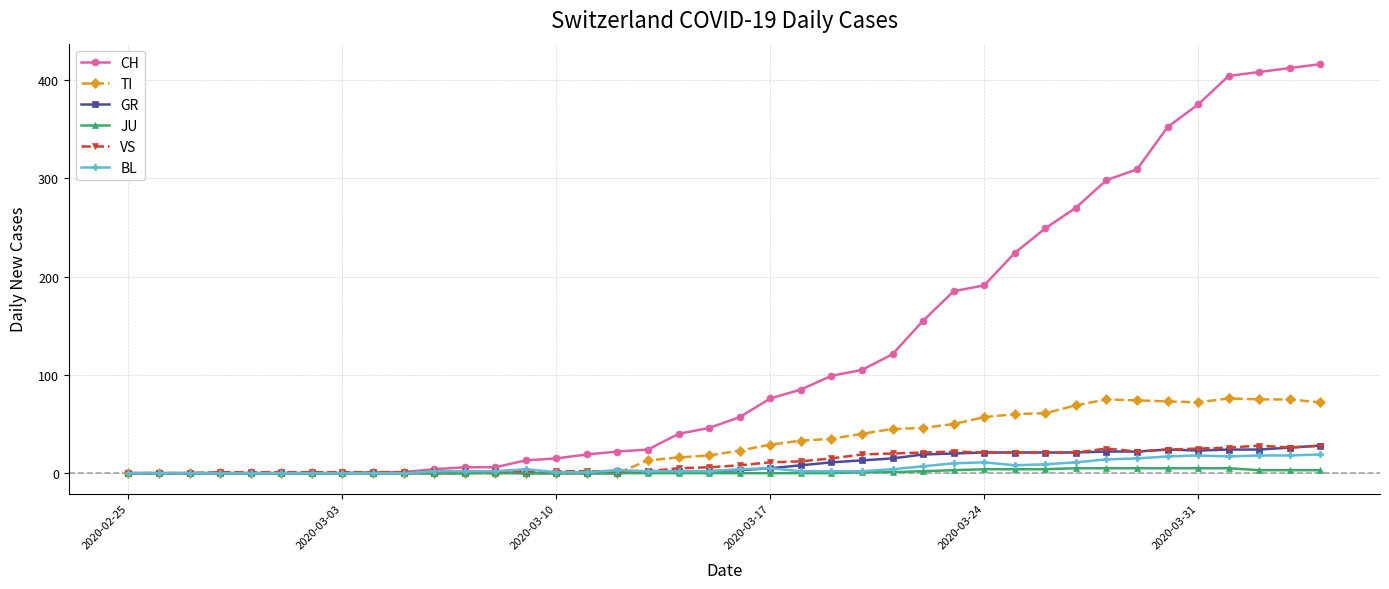

What is the maximum value shown in the chart?

416